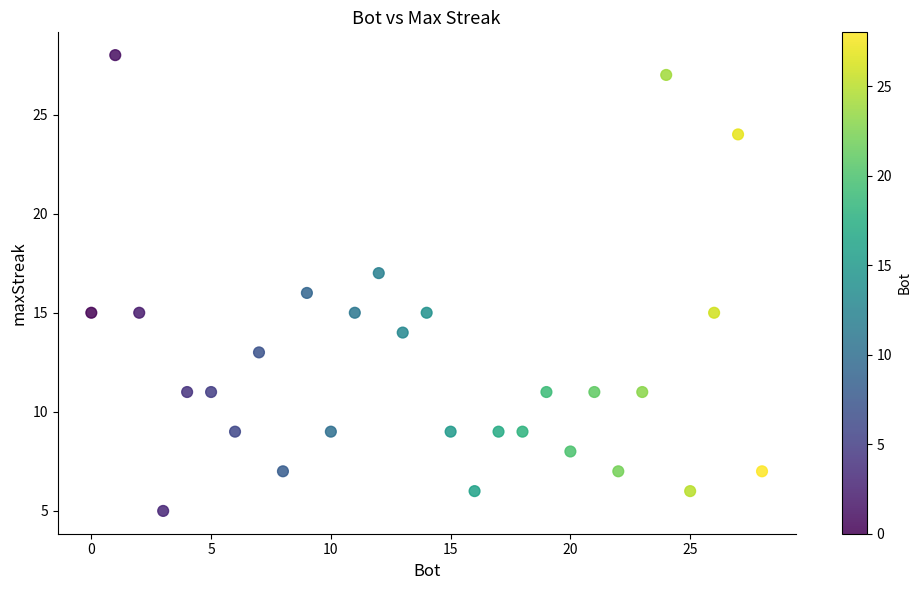

What is the range of X values (max minus min)?

28